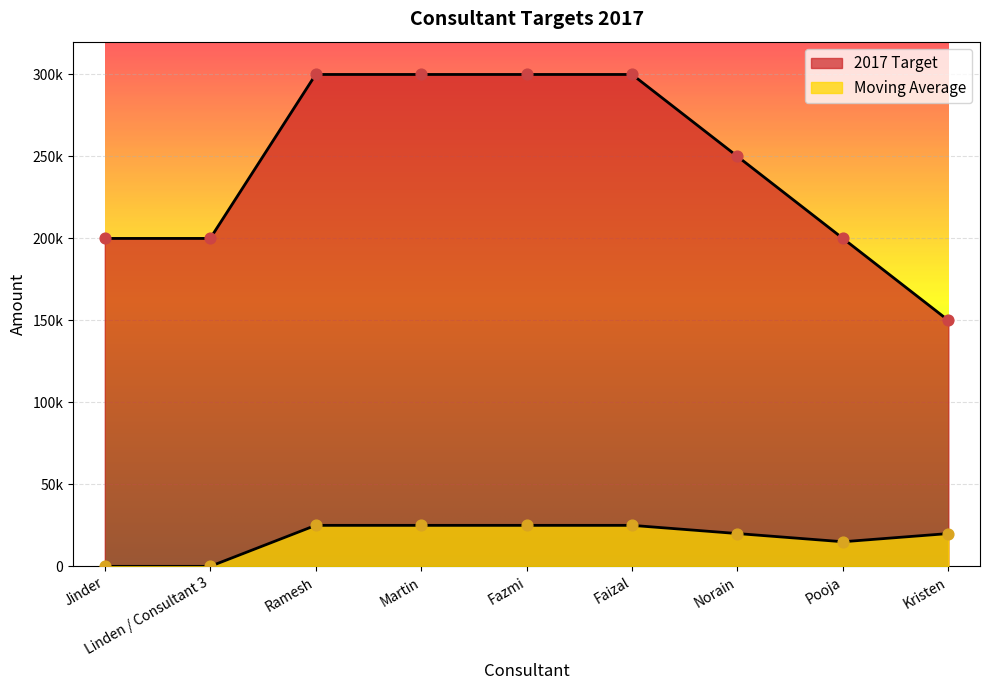

Which series contains the lowest Y value?

Moving Average